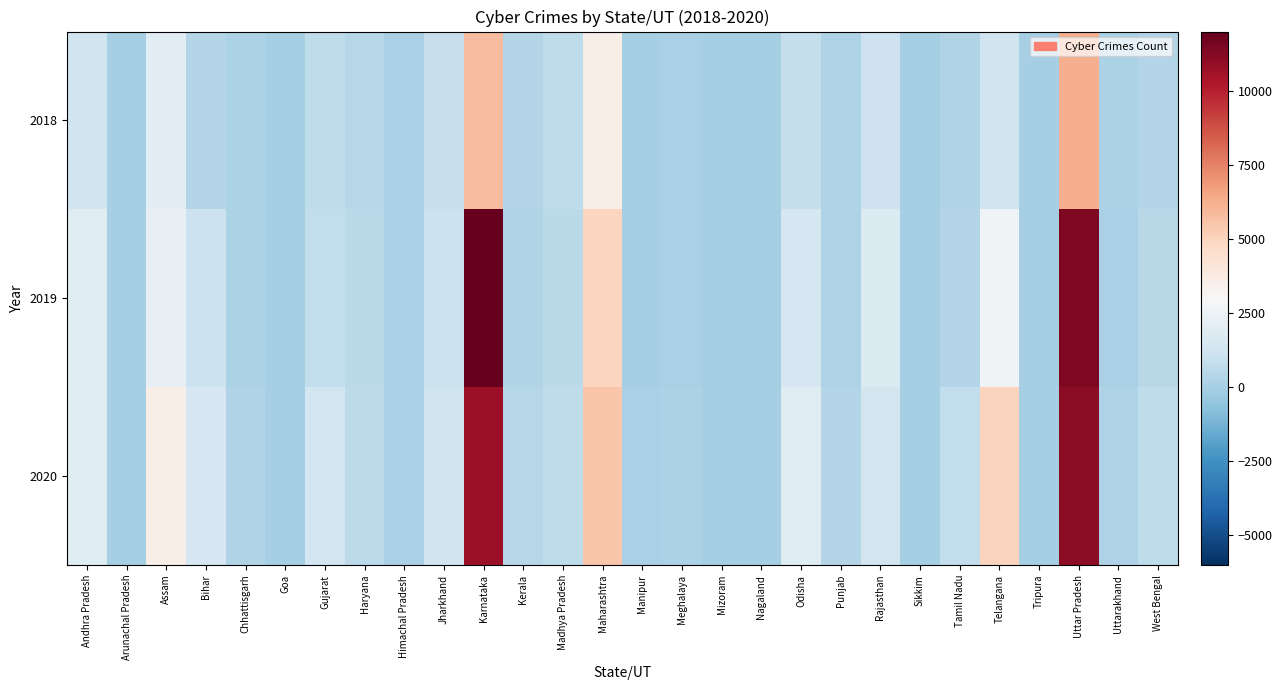

List the series in order of their peak value, lowest first.

2018, 2020, 2019